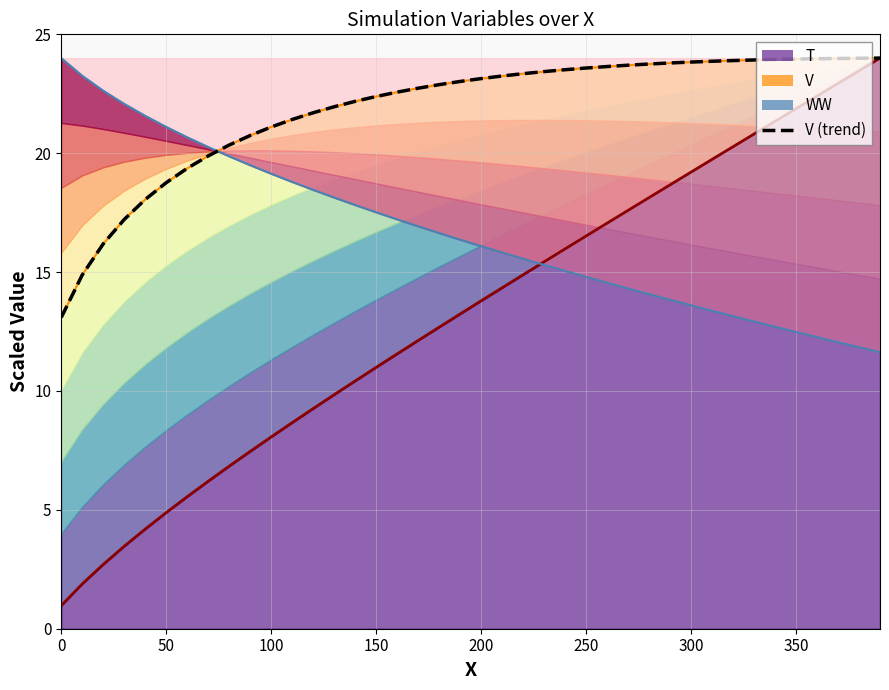

How many categories are shown in the chart?

40